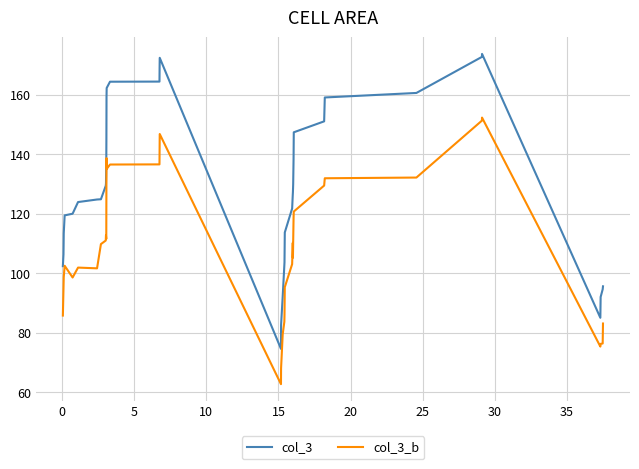

What is the maximum value for col_3?

173.8